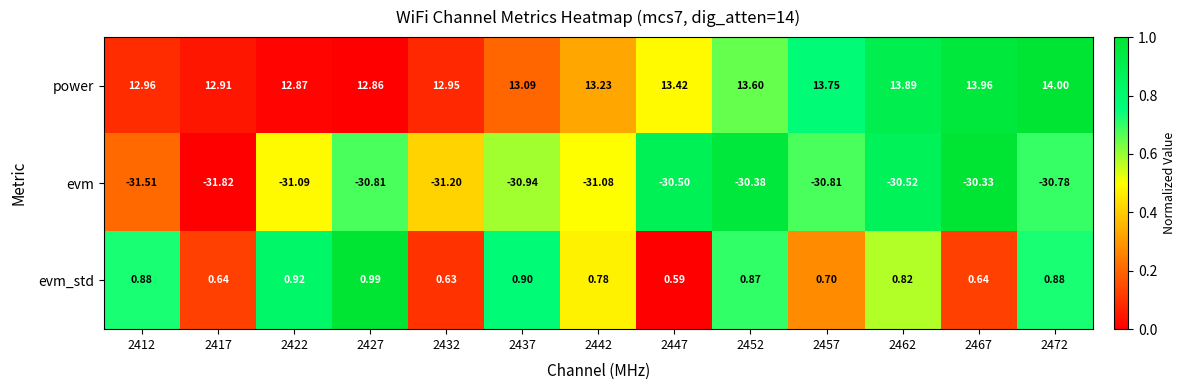

Which series changed the most between 2437 and 2457?

power